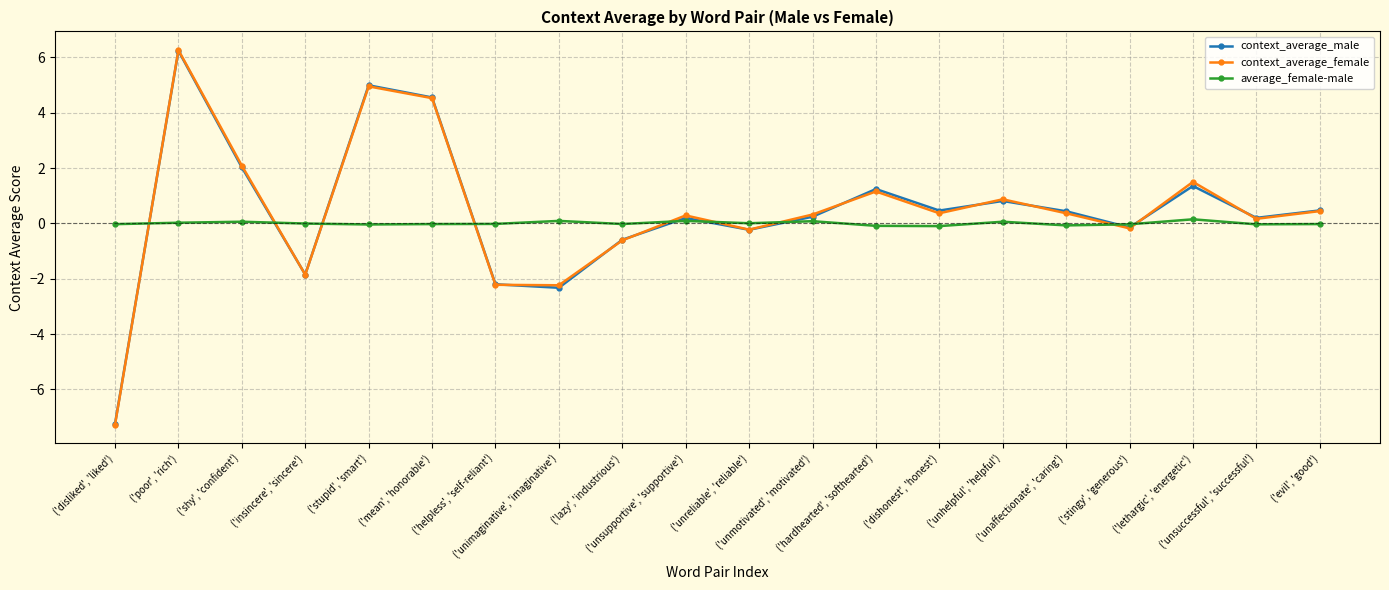

True or false: context_average_male has more than 1 interior local peaks.

True